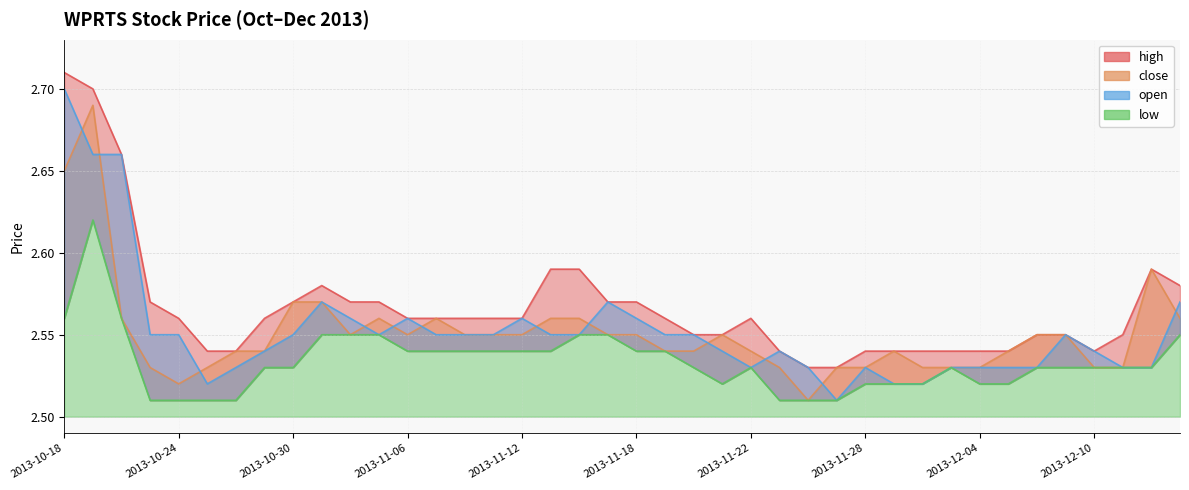

What is the label of the 21st point from the right?

2013-11-15